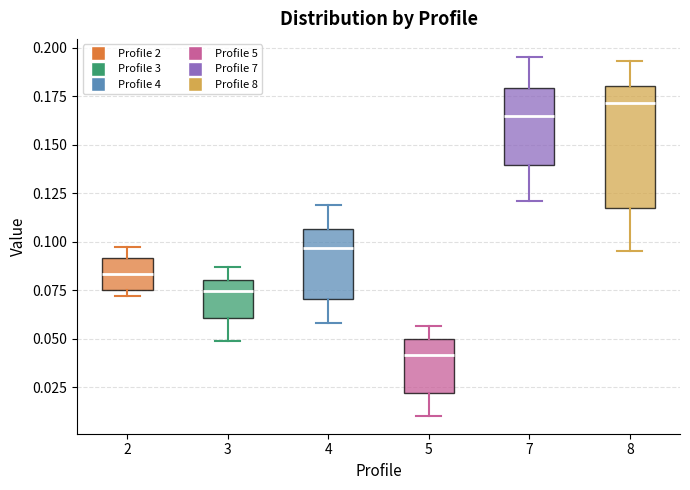

Reading left to right, read every box against the y-axis: the position of its median line, the range the box covers, and the ends of its whiskers. The values are not printed on the chart, so give them approximately, as read against the axis.

2: median 0.085, box 0.075 to 0.090, whiskers 0.070 to 0.095
3: median 0.075, box 0.060 to 0.080, whiskers 0.050 to 0.085
4: median 0.095, box 0.070 to 0.105, whiskers 0.060 to 0.120
5: median 0.040, box 0.020 to 0.050, whiskers 0.010 to 0.055
7: median 0.165, box 0.140 to 0.180, whiskers 0.120 to 0.195
8: median 0.170, box 0.115 to 0.180, whiskers 0.095 to 0.195